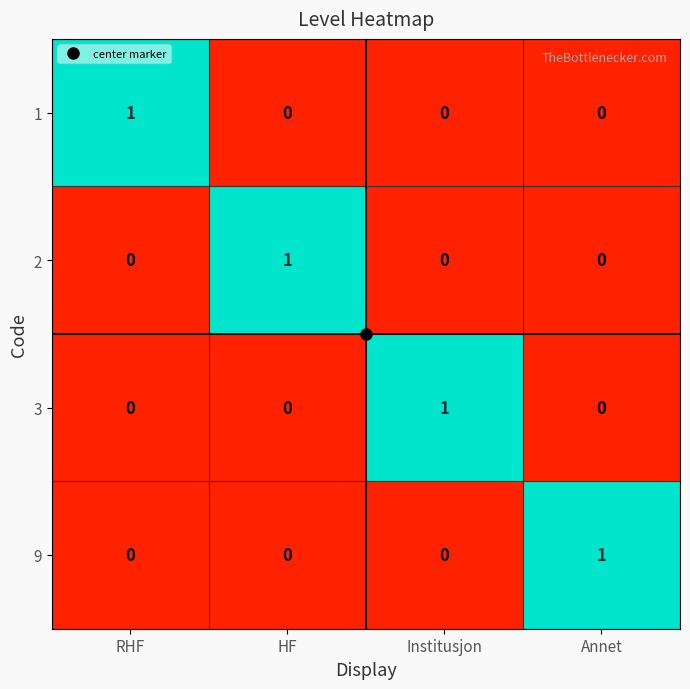

Count the number of categories in the chart.

4